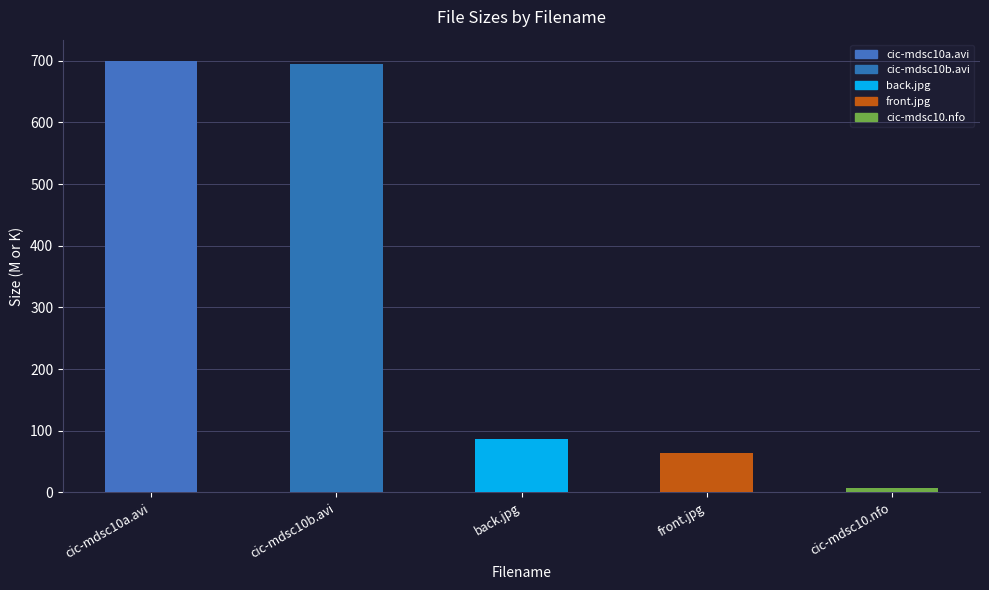

What is the label of the 1st bar from the right?

cic-mdsc10.nfo